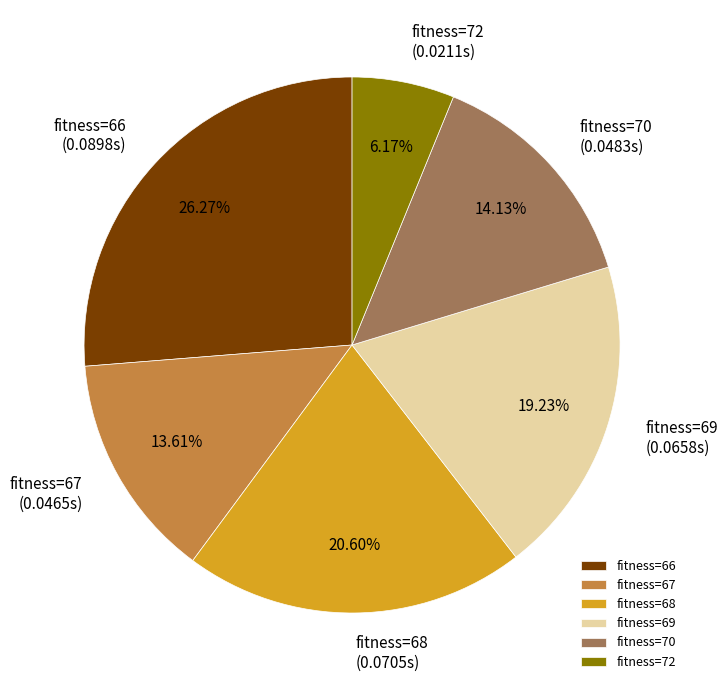

Between fitness=68 and fitness=67, which is larger?

fitness=68